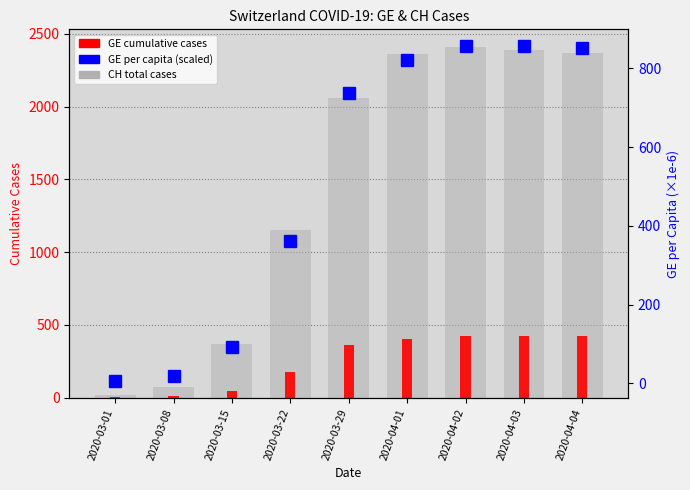

What is the sum of all GE (cumulative) values?

2277.0